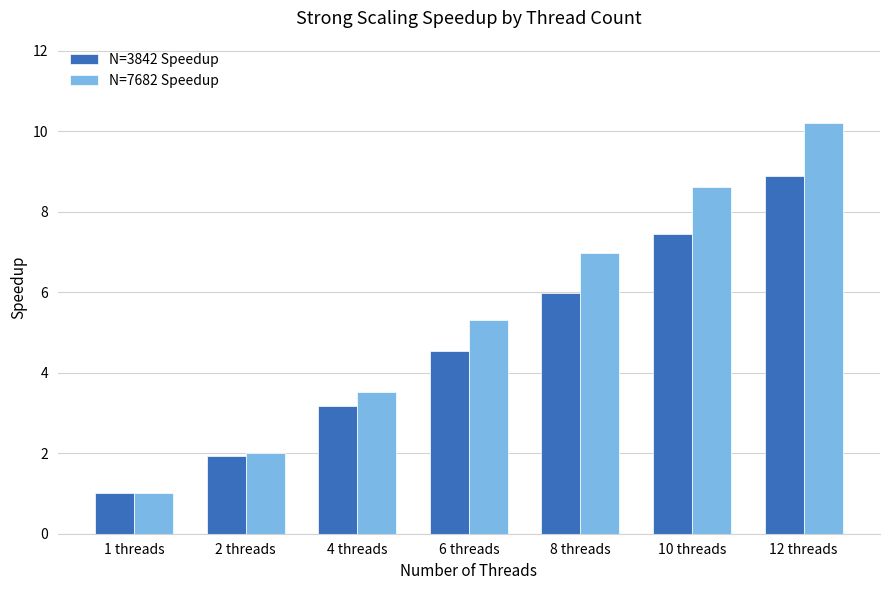

What is the difference between the maximum and minimum values in the N=3842 Speedup series?

7.9